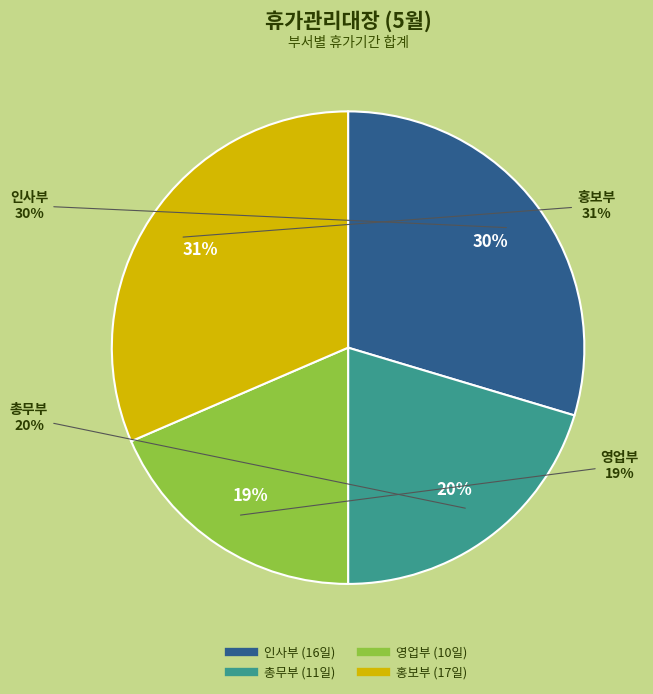

Is there any slice that represents more than half of the pie?

No